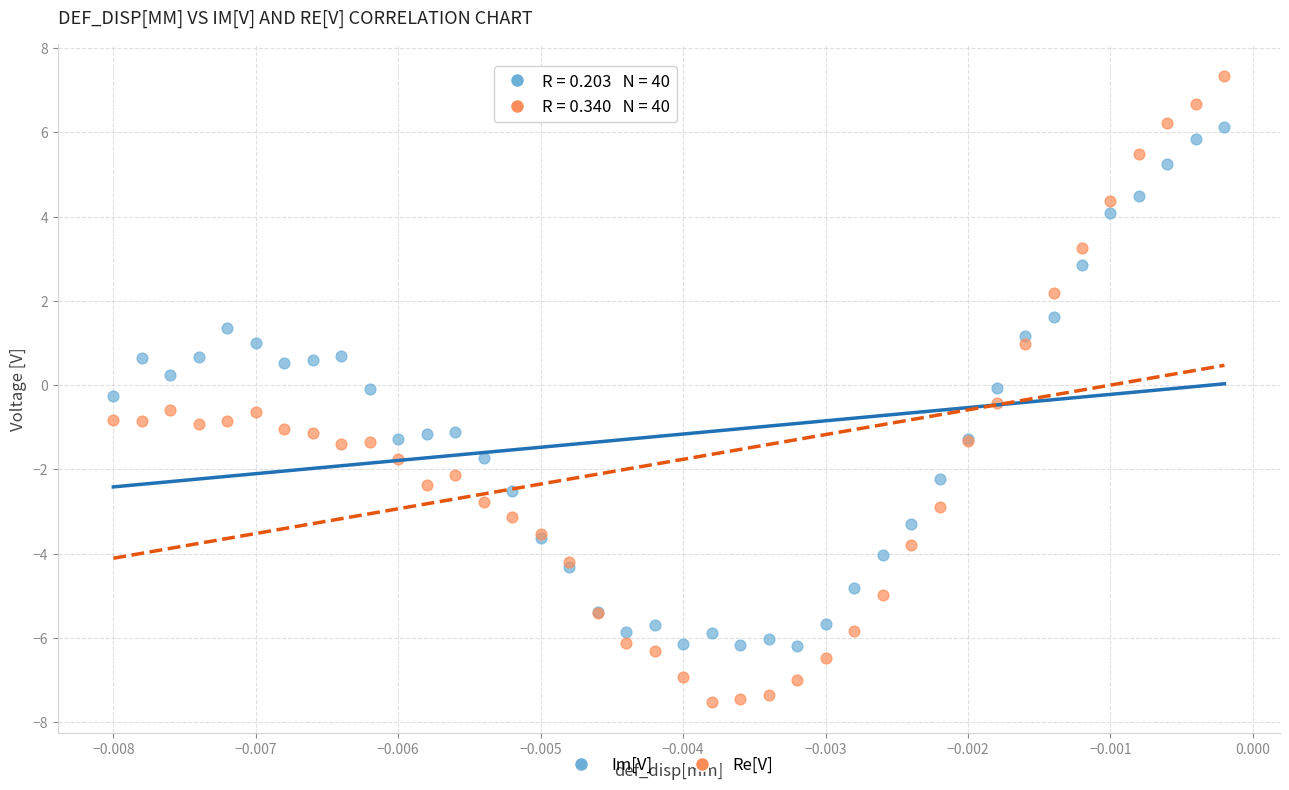

Which series contains the highest Y value?

Re[V]